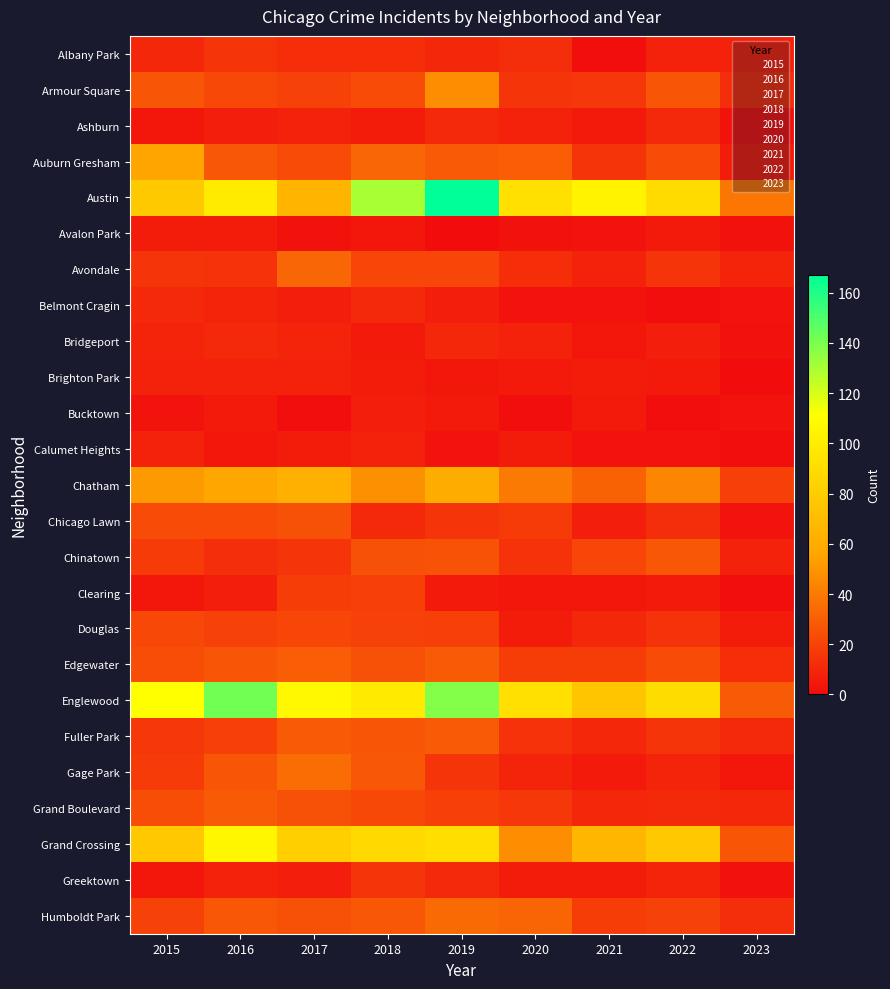

At which category is the sum across all series the highest?

2019